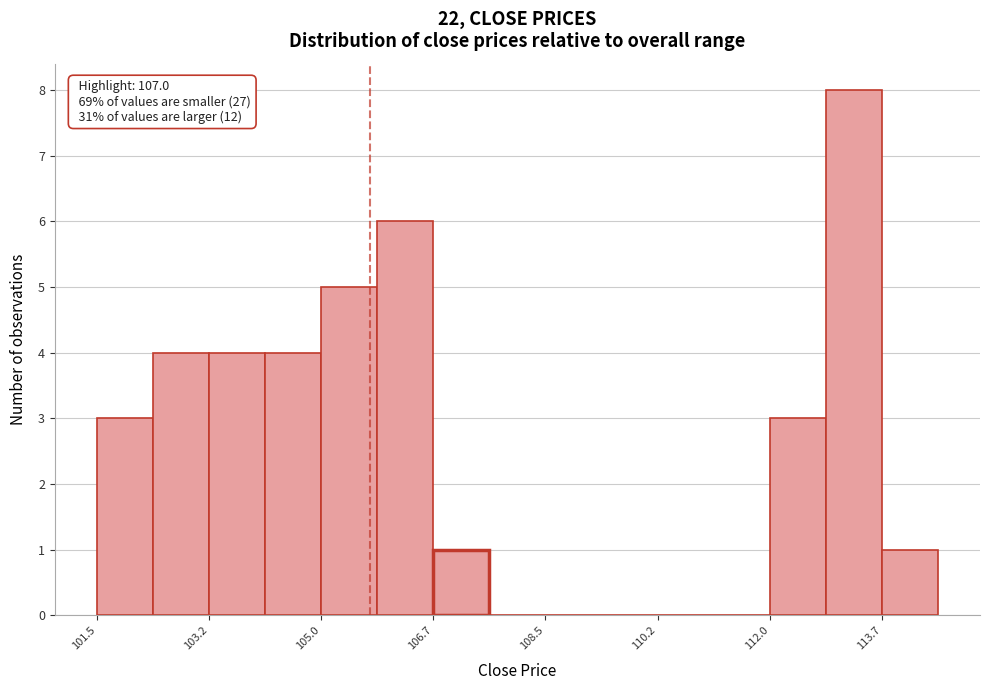

Which range on the x-axis has the tallest bar?

112.8 to 113.8